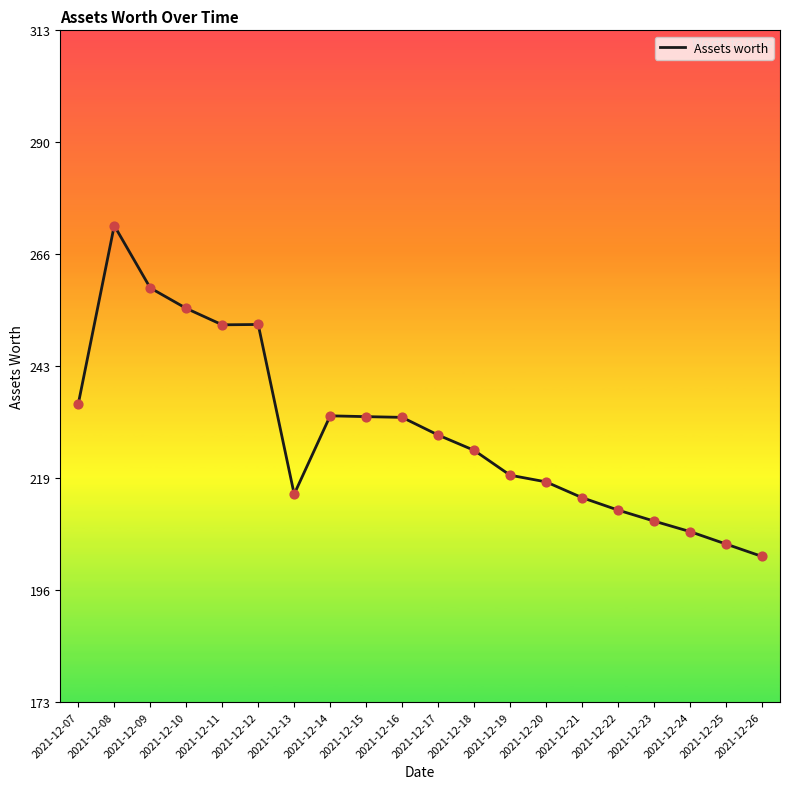

What is the change in value from 2021-12-07 to 2021-12-18?

-9.7